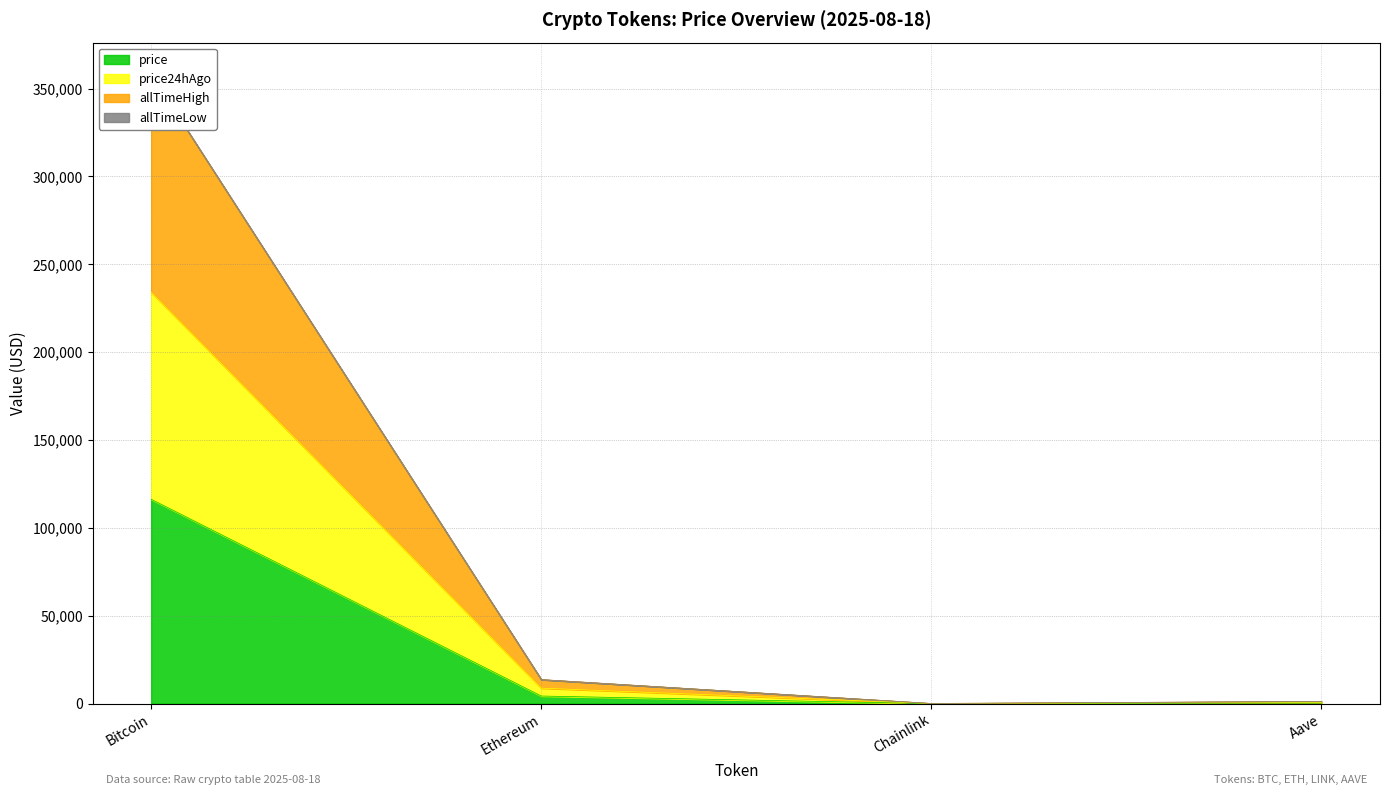

At which label does price reach its peak?

Bitcoin